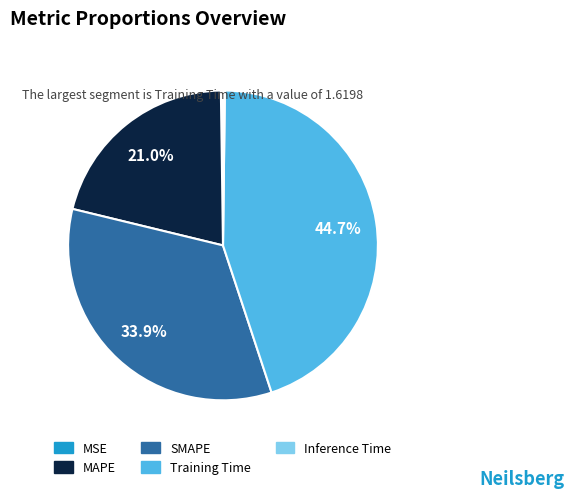

Is there a majority slice in this chart?

No